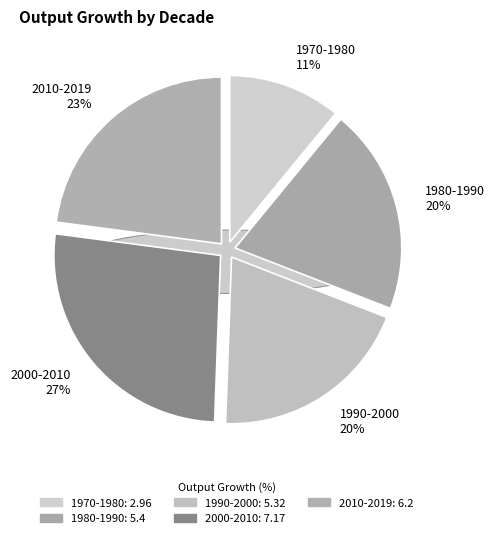

What is the change in value from 1970-1980 to 1990-2000?

+2.4